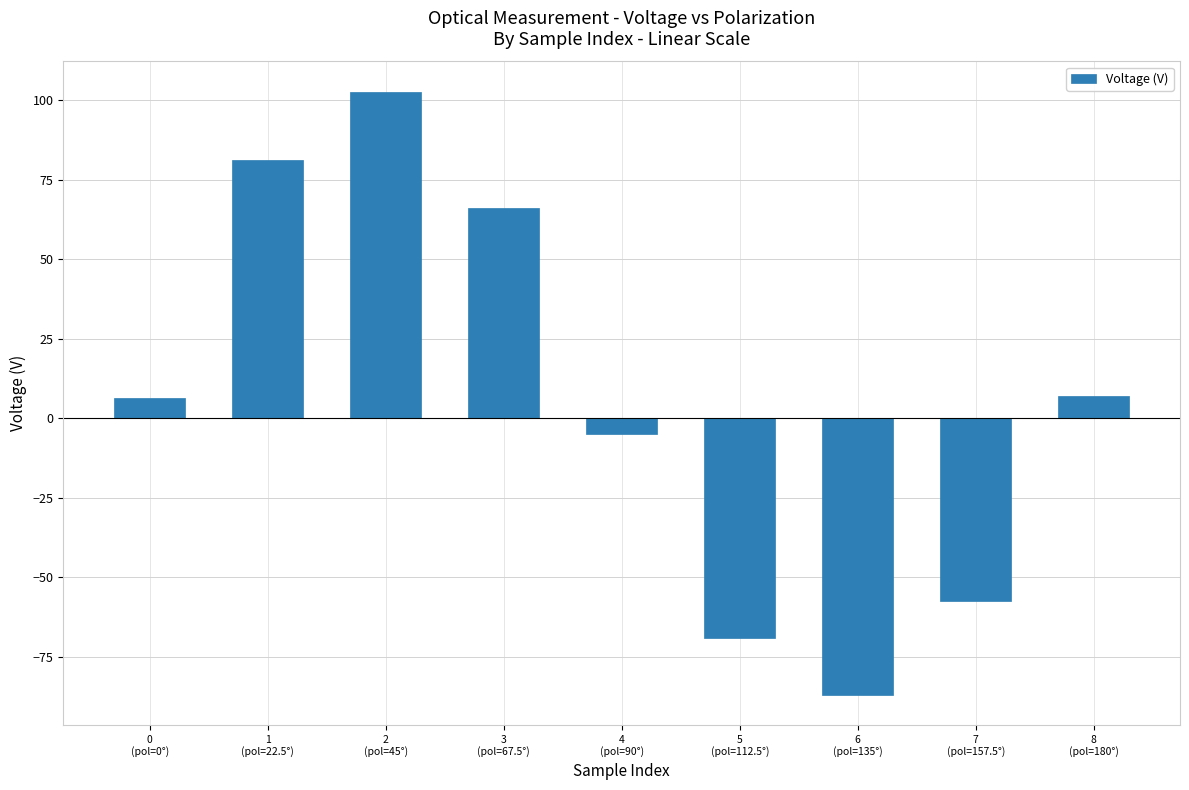

What is the difference between the maximum and minimum values?

189.7